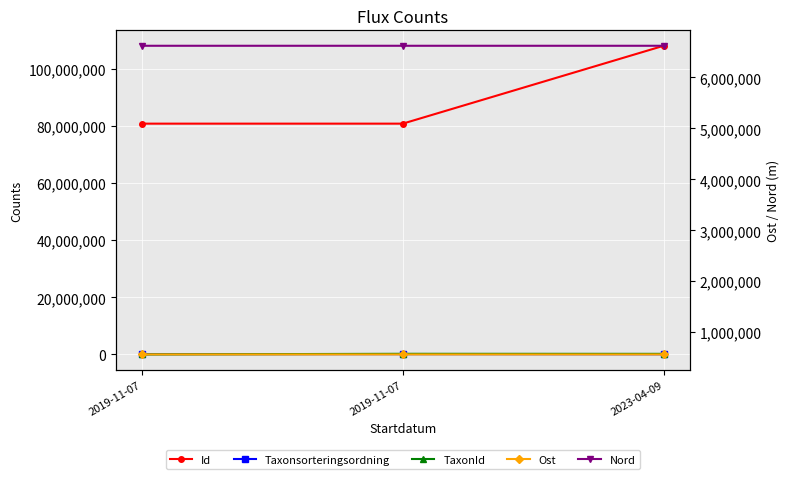

The Ost series shows 563193.1 at 2023-04-09. True or false?

True